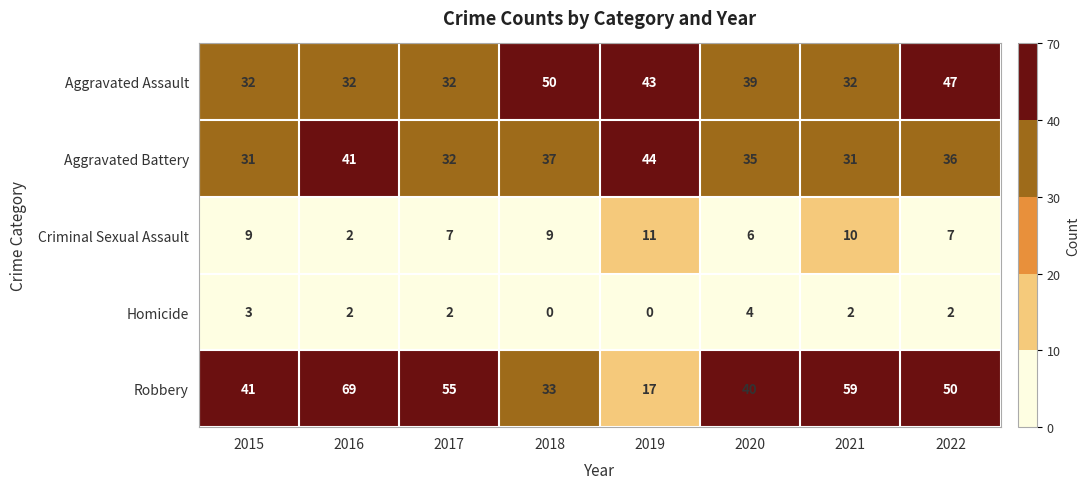

At how many categories does at least one series exceed 33?

8